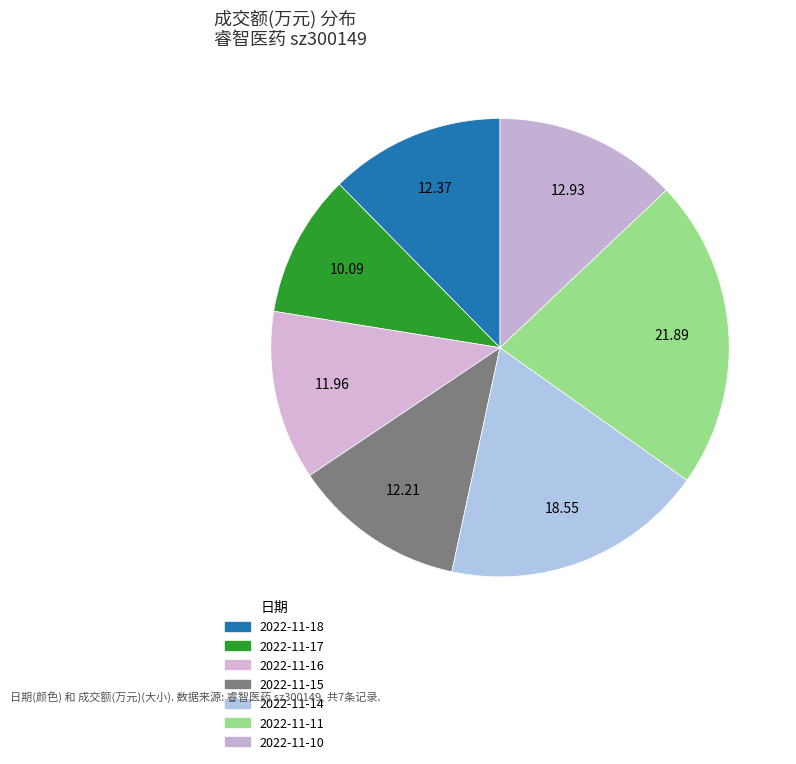

Rank the categories by value from highest to lowest.

2022-11-11, 2022-11-14, 2022-11-10, 2022-11-18, 2022-11-15, 2022-11-16, 2022-11-17